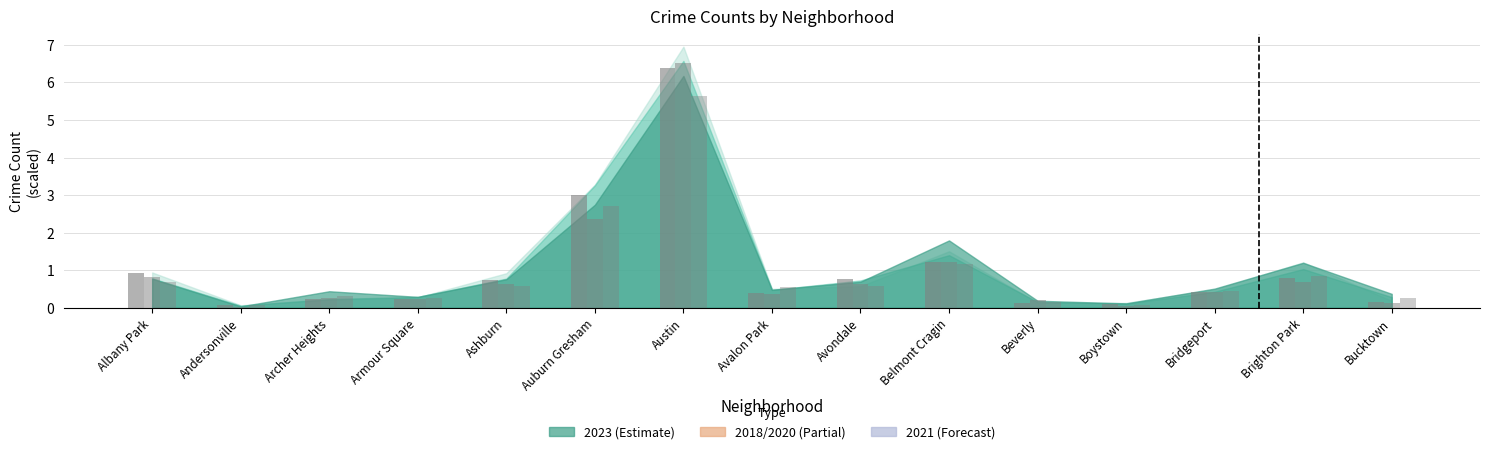

What position from the left is Bucktown?

15